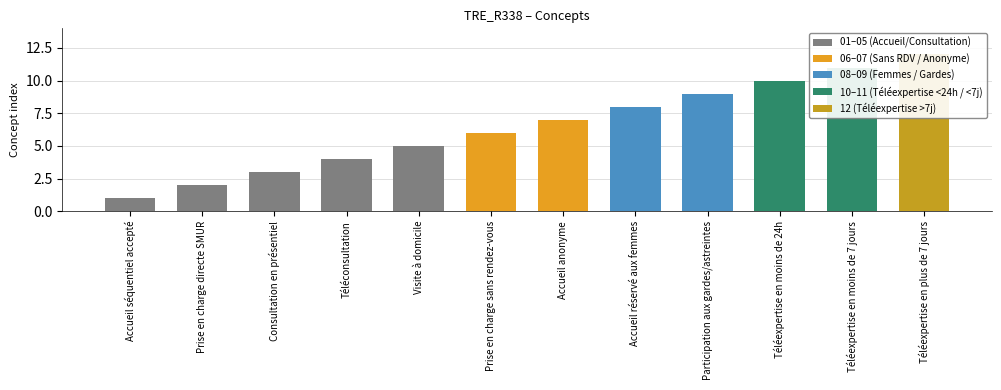

What is the difference between the values at Téléexpertise en moins de 24h and Visite à domicile?

5